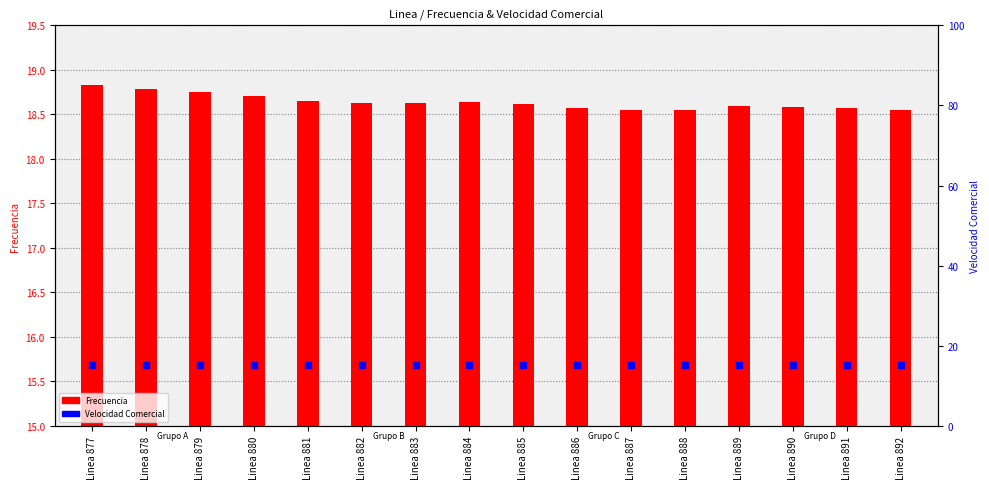

What is the total value across all series at Linea 888?

33.7